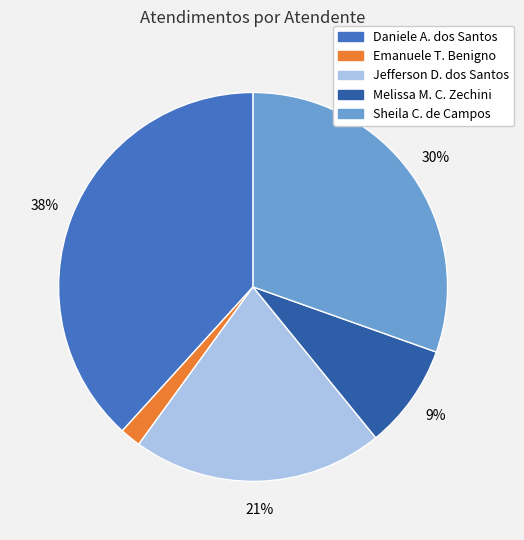

To the nearest percent, what is the average slice percentage?

20%